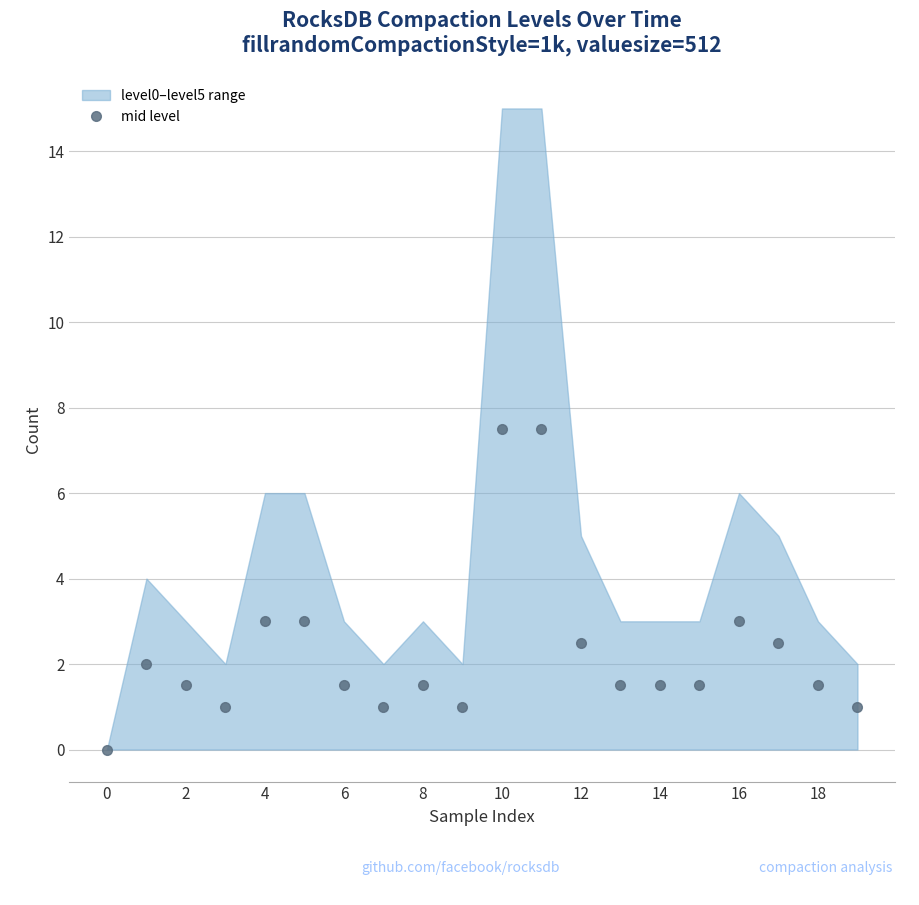

Does the chart display data point markers on the line(s)?

Yes